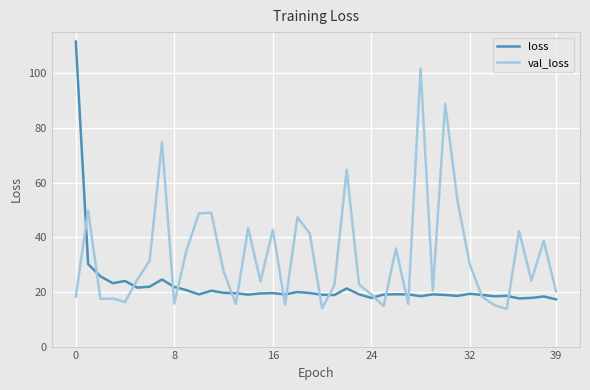

What is the highest value of the loss series?

111.5